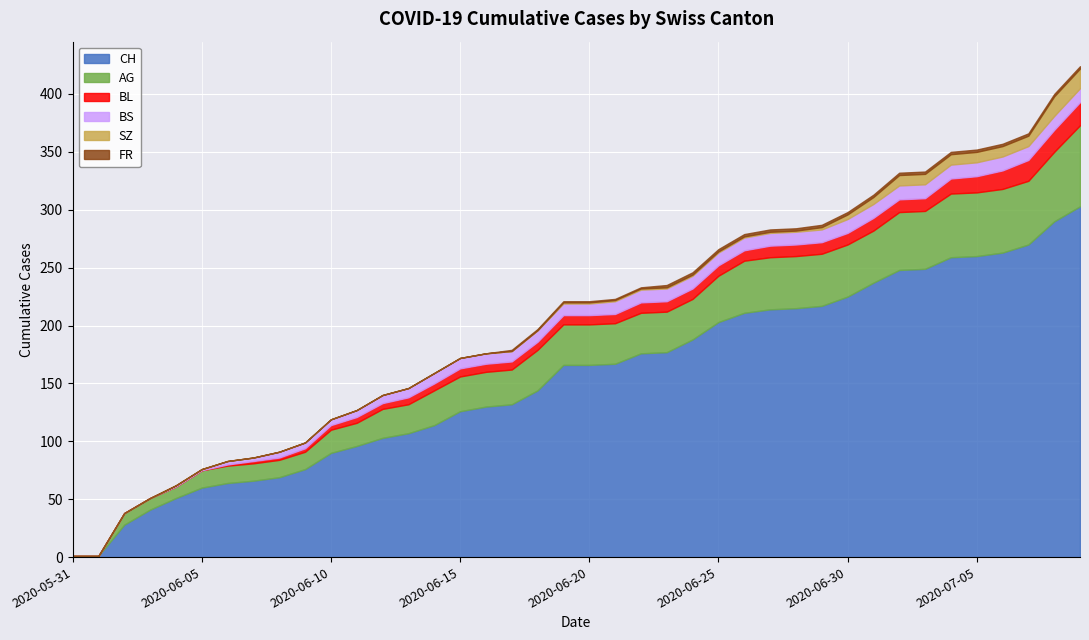

Which series has the widest spread of values?

CH